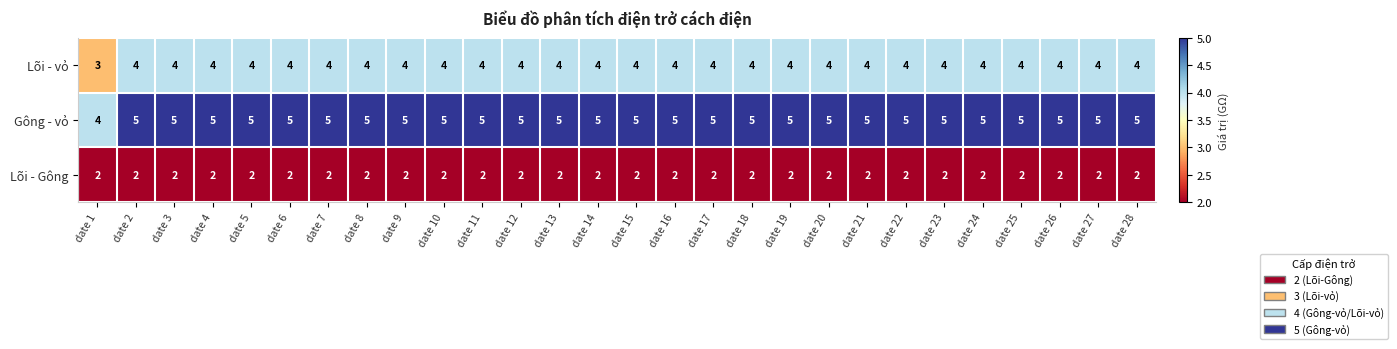

How many data points in Lõi - vỏ are less than 4?

1